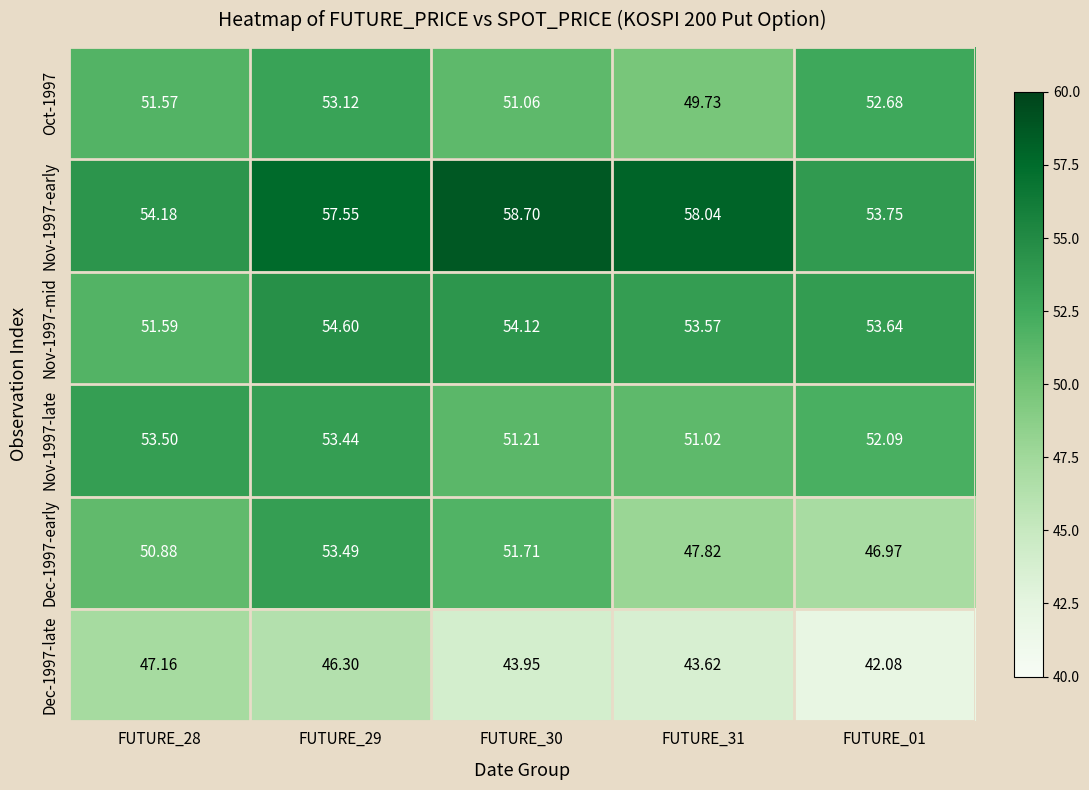

Reading left to right, extract all data points from this chart.

Oct-1997: FUTURE_28=51.6	FUTURE_29=53.1	FUTURE_30=51.1	FUTURE_31=49.7	FUTURE_01=52.7
Nov-1997-early: FUTURE_28=54.2	FUTURE_29=57.5	FUTURE_30=58.7	FUTURE_31=58.0	FUTURE_01=53.8
Nov-1997-mid: FUTURE_28=51.6	FUTURE_29=54.6	FUTURE_30=54.1	FUTURE_31=53.6	FUTURE_01=53.6
Nov-1997-late: FUTURE_28=53.5	FUTURE_29=53.4	FUTURE_30=51.2	FUTURE_31=51.0	FUTURE_01=52.1
Dec-1997-early: FUTURE_28=50.9	FUTURE_29=53.5	FUTURE_30=51.7	FUTURE_31=47.8	FUTURE_01=47.0
Dec-1997-late: FUTURE_28=47.2	FUTURE_29=46.3	FUTURE_30=44.0	FUTURE_31=43.6	FUTURE_01=42.1